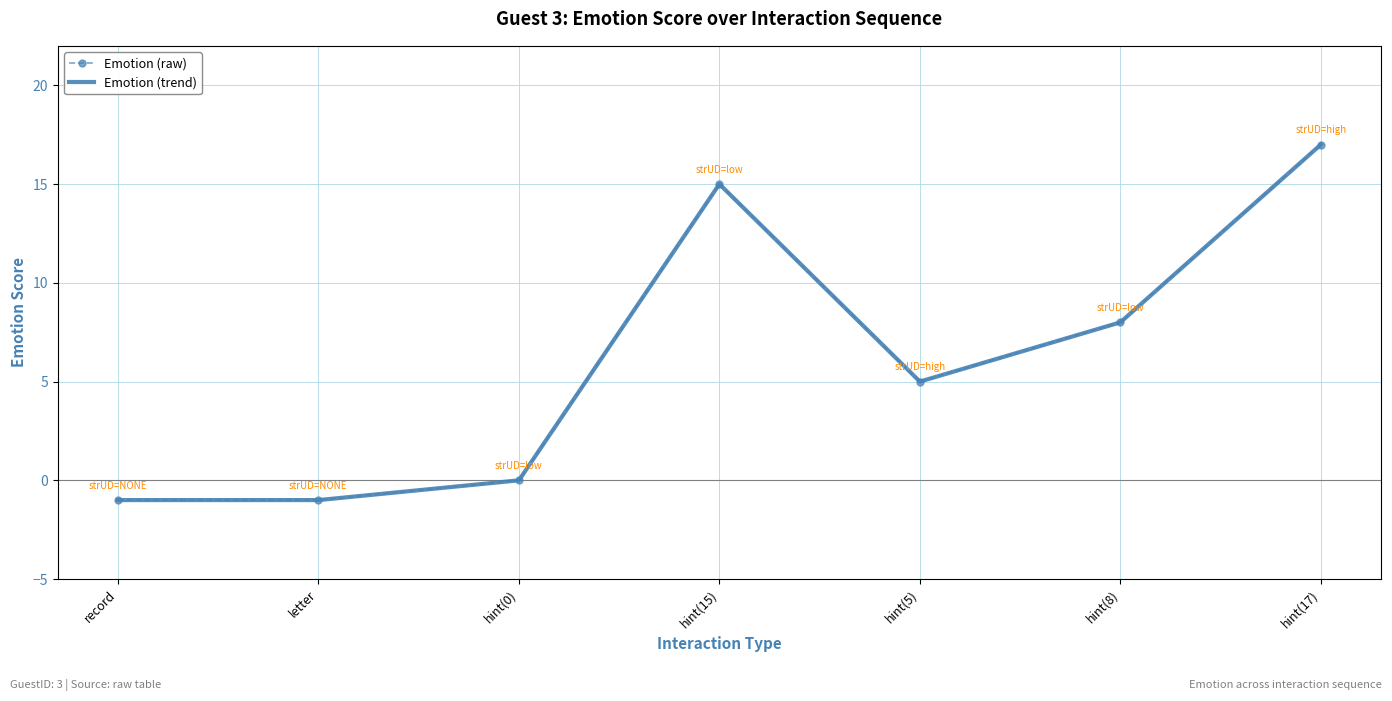

Between record and hint(17), which is larger?

hint(17)